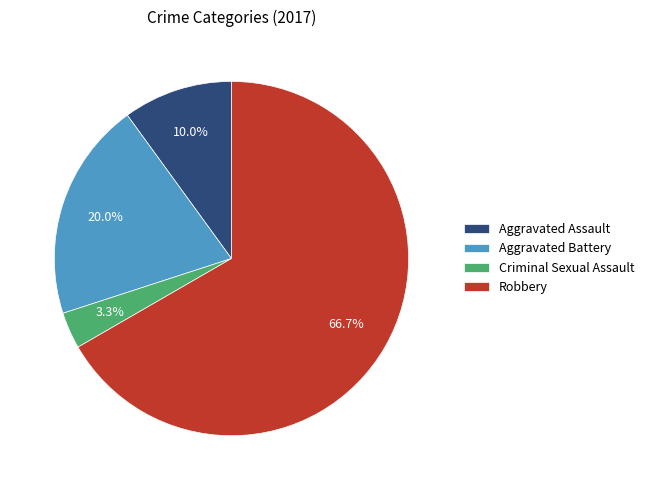

How much of the chart is everything except Aggravated Assault?

90.0%